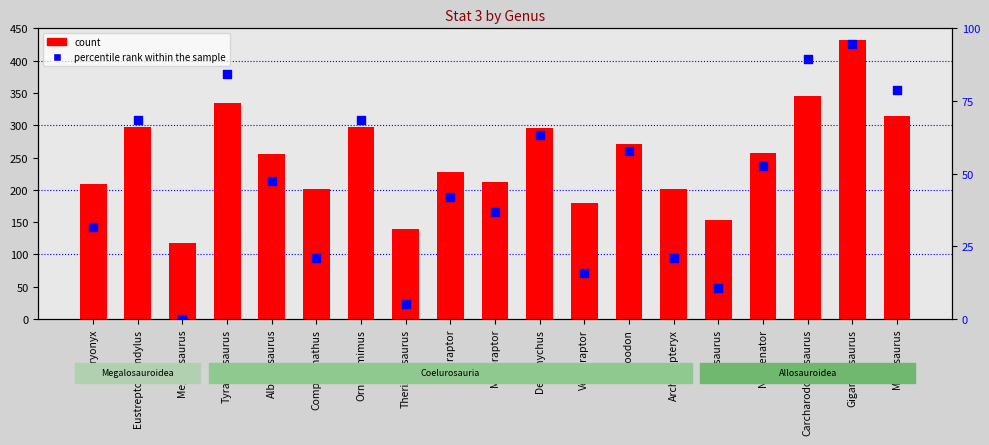

At which category is the sum across all series the highest?

Giganotosaurus